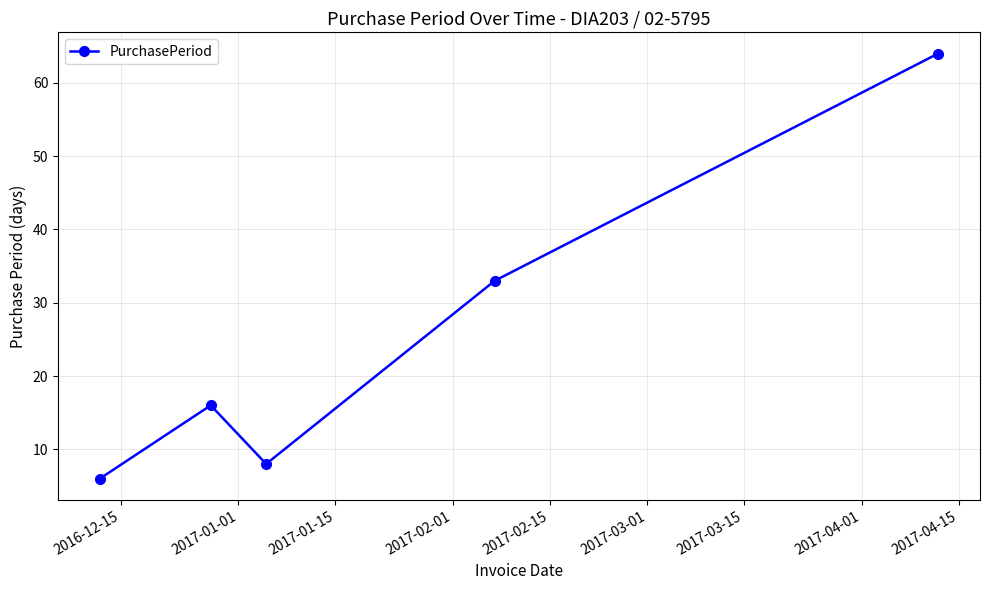

Reading left to right, what are all the values shown in this chart?

6	16	8	33	64